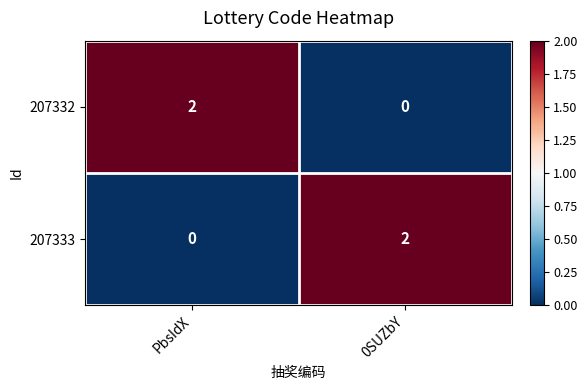

The 207333 series shows 2 at 0SUZbY. True or false?

True